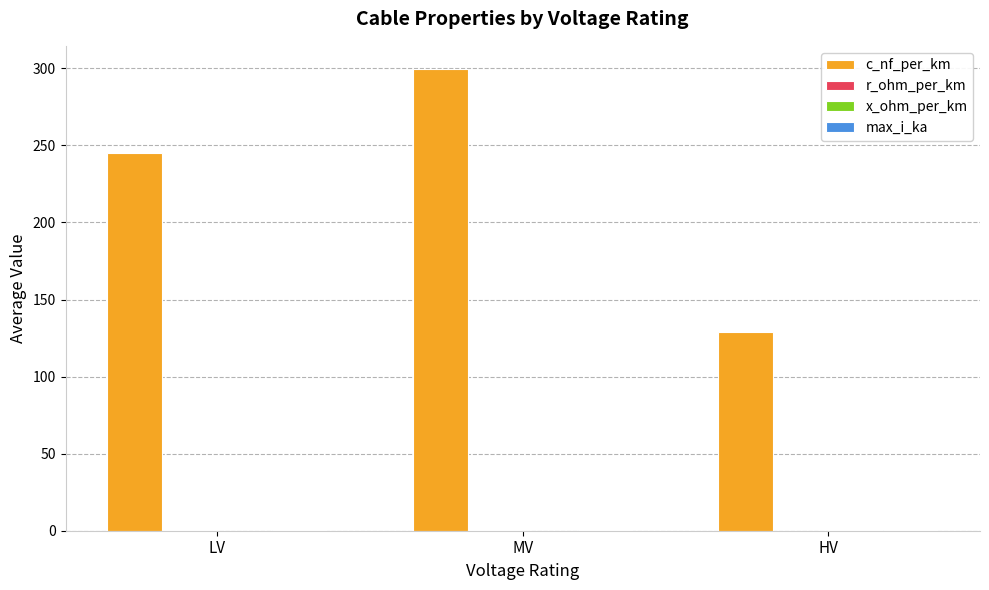

What is the spread (max minus min) of values at HV?

128.9